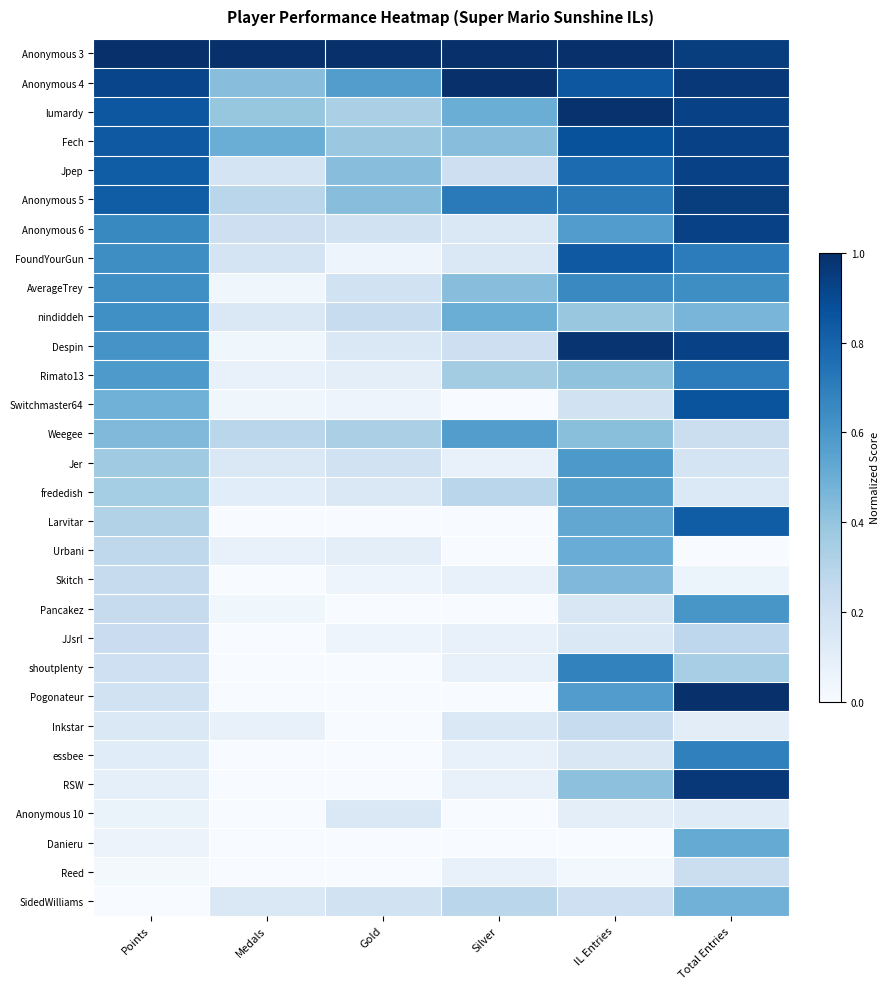

Reading left to right, extract all data points from this chart.

Anonymous 3: Points=1.0	Medals=1.0	Gold=1.0	Silver=1.0	IL Entries=1.0	Total Entries=0.9
Anonymous 4: Points=0.9	Medals=0.4	Gold=0.6	Silver=1.0	IL Entries=0.8	Total Entries=1.0
lumardy: Points=0.8	Medals=0.4	Gold=0.3	Silver=0.5	IL Entries=1.0	Total Entries=0.9
Fech: Points=0.8	Medals=0.5	Gold=0.4	Silver=0.4	IL Entries=0.9	Total Entries=0.9
Jpep: Points=0.8	Medals=0.2	Gold=0.4	Silver=0.2	IL Entries=0.8	Total Entries=0.9
Anonymous 5: Points=0.8	Medals=0.3	Gold=0.4	Silver=0.7	IL Entries=0.7	Total Entries=0.9
Anonymous 6: Points=0.7	Medals=0.2	Gold=0.2	Silver=0.1	IL Entries=0.6	Total Entries=0.9
FoundYourGun: Points=0.6	Medals=0.2	Gold=0.0	Silver=0.1	IL Entries=0.8	Total Entries=0.7
AverageTrey: Points=0.6	Medals=0.0	Gold=0.2	Silver=0.4	IL Entries=0.7	Total Entries=0.6
nindiddeh: Points=0.6	Medals=0.1	Gold=0.2	Silver=0.5	IL Entries=0.4	Total Entries=0.5
Despin: Points=0.6	Medals=0.0	Gold=0.1	Silver=0.2	IL Entries=1.0	Total Entries=0.9
Rimato13: Points=0.6	Medals=0.1	Gold=0.1	Silver=0.4	IL Entries=0.4	Total Entries=0.7
Switchmaster64: Points=0.5	Medals=0.0	Gold=0.0	Silver=0.0	IL Entries=0.2	Total Entries=0.9
Weegee: Points=0.4	Medals=0.3	Gold=0.3	Silver=0.6	IL Entries=0.4	Total Entries=0.2
Jer: Points=0.4	Medals=0.1	Gold=0.2	Silver=0.1	IL Entries=0.6	Total Entries=0.2
frededish: Points=0.4	Medals=0.1	Gold=0.1	Silver=0.3	IL Entries=0.6	Total Entries=0.1
Larvitar: Points=0.3	Medals=0.0	Gold=0.0	Silver=0.0	IL Entries=0.5	Total Entries=0.8
Urbani: Points=0.3	Medals=0.1	Gold=0.1	Silver=0.0	IL Entries=0.5	Total Entries=0.0
Skitch: Points=0.2	Medals=0.0	Gold=0.0	Silver=0.1	IL Entries=0.5	Total Entries=0.1
Pancakez: Points=0.2	Medals=0.0	Gold=0.0	Silver=0.0	IL Entries=0.2	Total Entries=0.6
JJsrl: Points=0.2	Medals=0.0	Gold=0.0	Silver=0.1	IL Entries=0.1	Total Entries=0.3
shoutplenty: Points=0.2	Medals=0.0	Gold=0.0	Silver=0.1	IL Entries=0.7	Total Entries=0.3
Pogonateur: Points=0.2	Medals=0.0	Gold=0.0	Silver=0.0	IL Entries=0.6	Total Entries=1.0
Inkstar: Points=0.1	Medals=0.1	Gold=0.0	Silver=0.1	IL Entries=0.2	Total Entries=0.1
essbee: Points=0.1	Medals=0.0	Gold=0.0	Silver=0.1	IL Entries=0.2	Total Entries=0.7
RSW: Points=0.1	Medals=0.0	Gold=0.0	Silver=0.1	IL Entries=0.4	Total Entries=1.0
Anonymous 10: Points=0.1	Medals=0.0	Gold=0.1	Silver=0.0	IL Entries=0.1	Total Entries=0.1
Danieru: Points=0.1	Medals=0.0	Gold=0.0	Silver=0.0	IL Entries=0.0	Total Entries=0.5
Reed: Points=0.0	Medals=0.0	Gold=0.0	Silver=0.1	IL Entries=0.0	Total Entries=0.2
SidedWilliams: Points=0.0	Medals=0.1	Gold=0.2	Silver=0.3	IL Entries=0.2	Total Entries=0.5